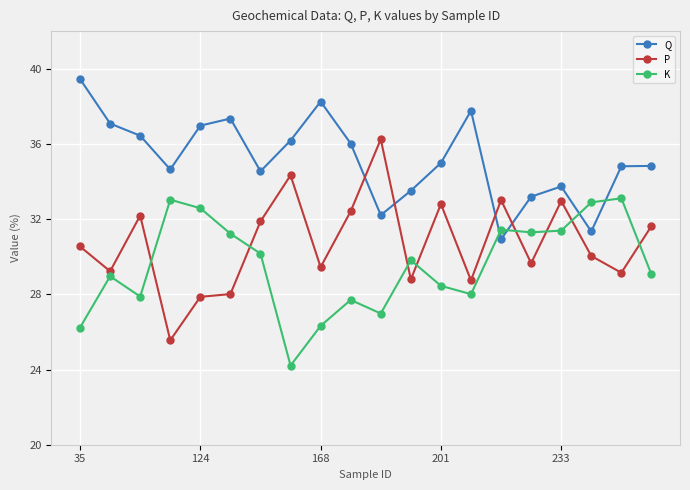

How many interior local valleys does the Q series have?

5